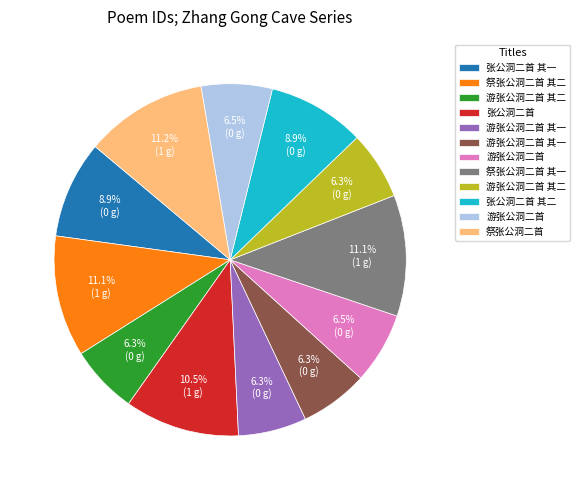

To the nearest percent, what is the average slice percentage?

8%